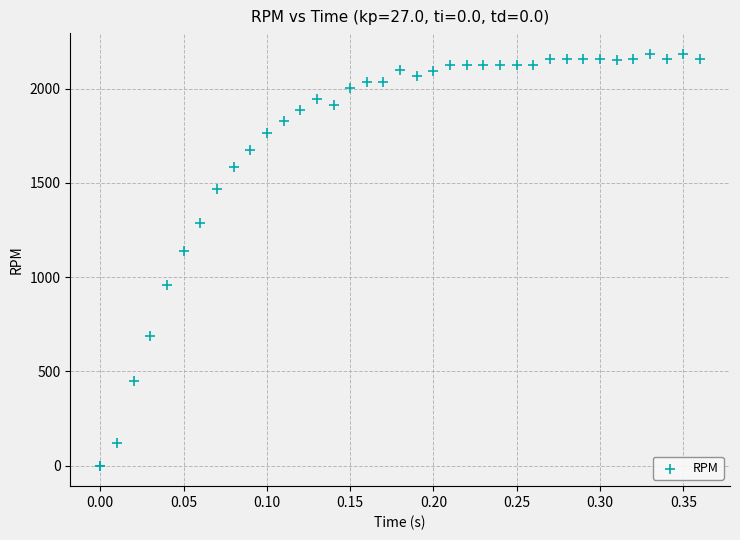

What Y value in the scatter plot is closest to 1092?

1137